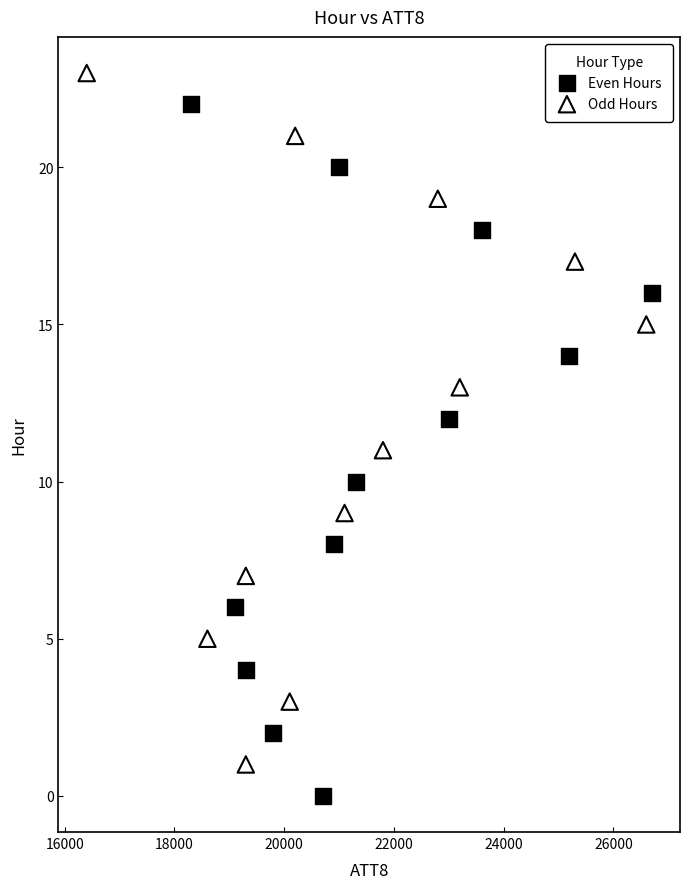

Which series contains the lowest Y value?

Even Hours